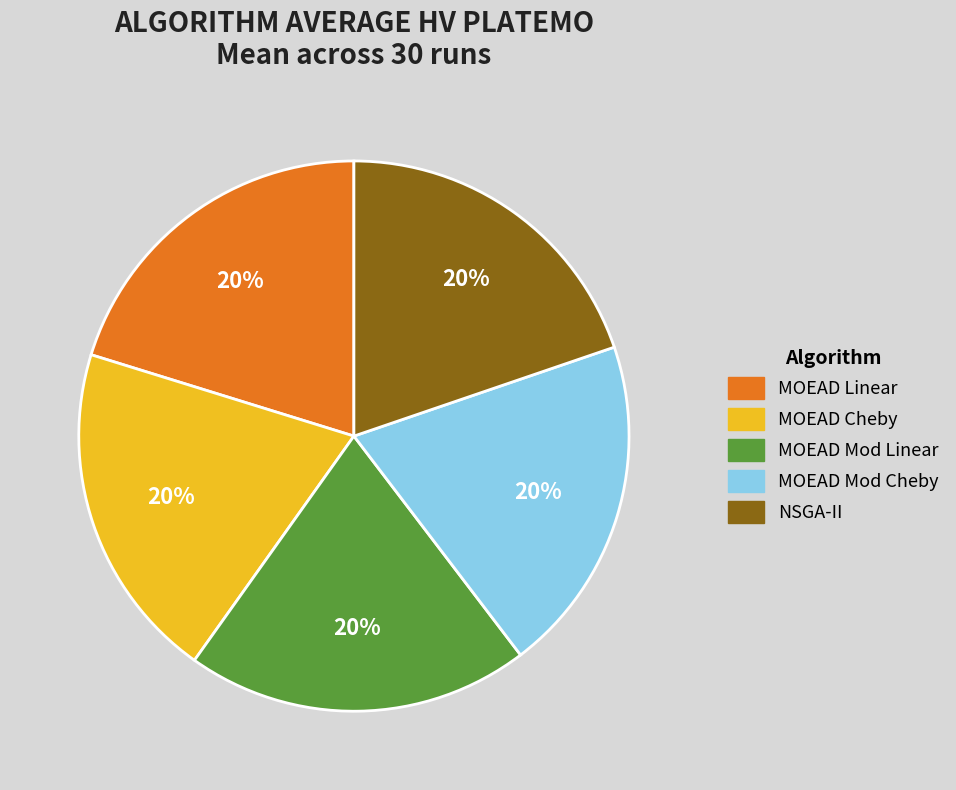

How many segments does this pie chart have?

5